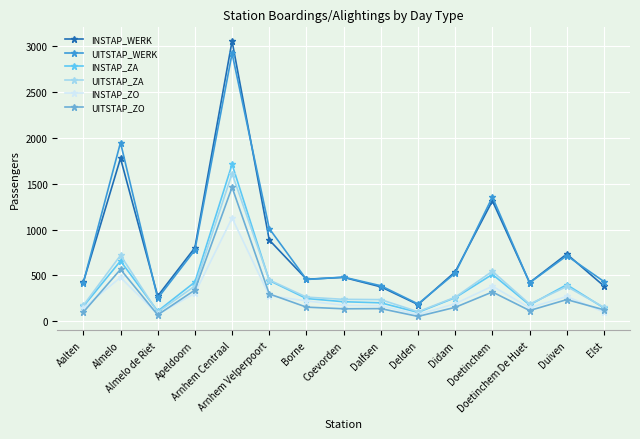

True or false: INSTAP_ZO has a value of 383 at Doetinchem.

True